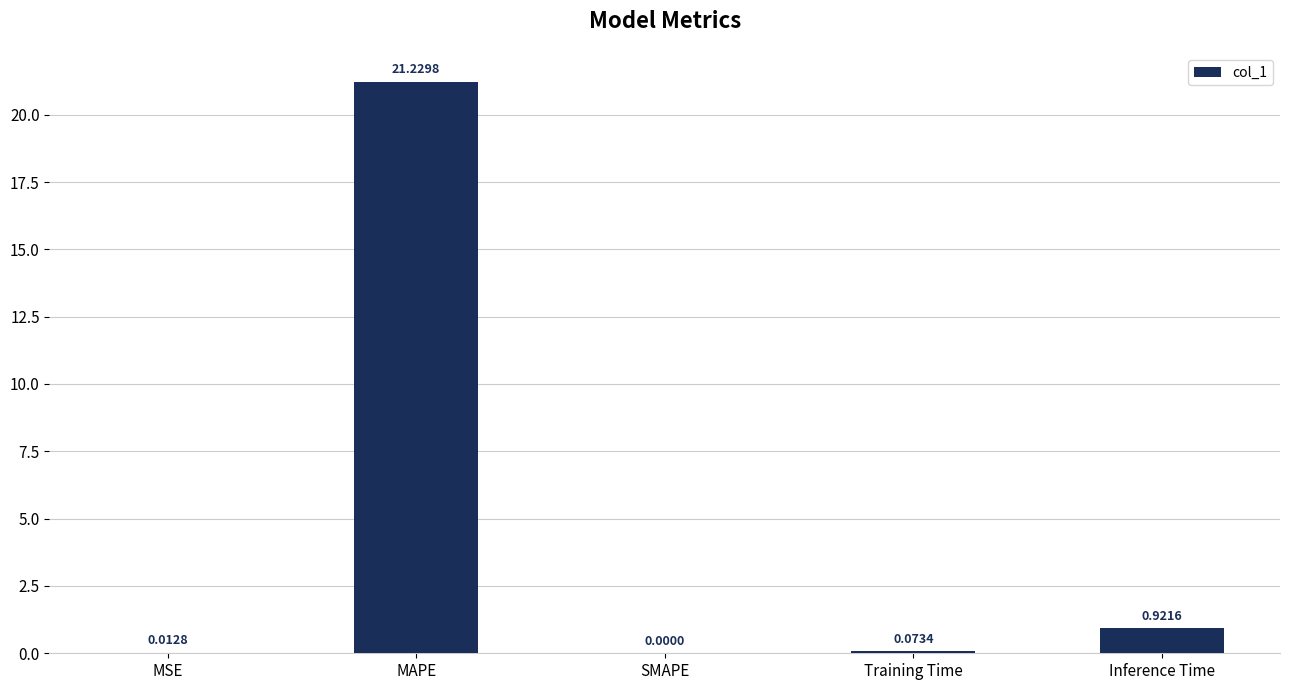

Which has a higher value, SMAPE or MSE?

MSE